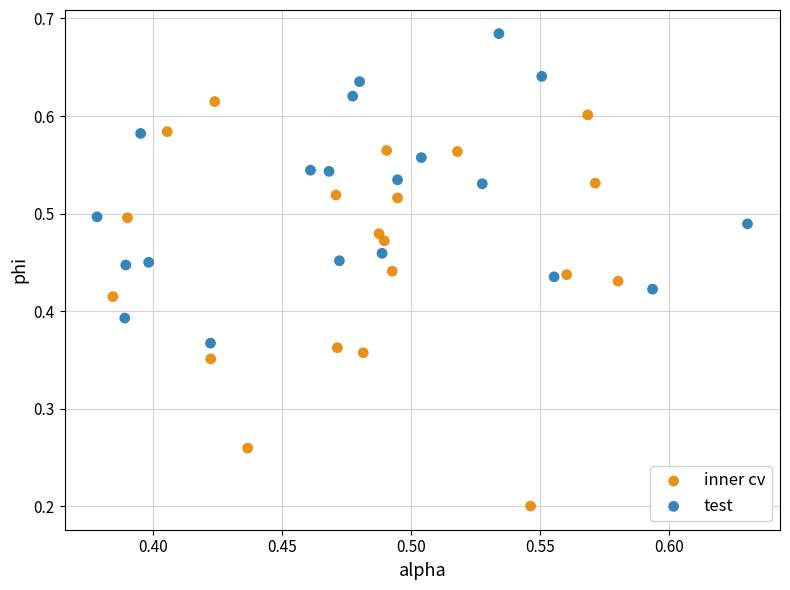

Which series has the widest spread of Y values?

inner cv